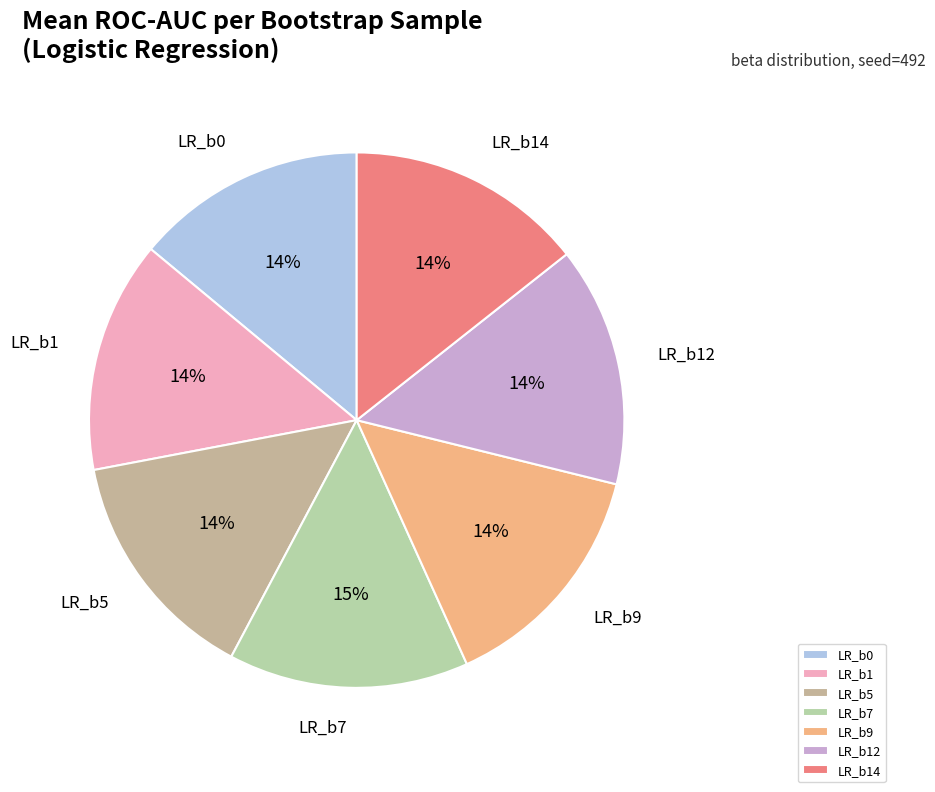

Is there a majority slice in this chart?

No